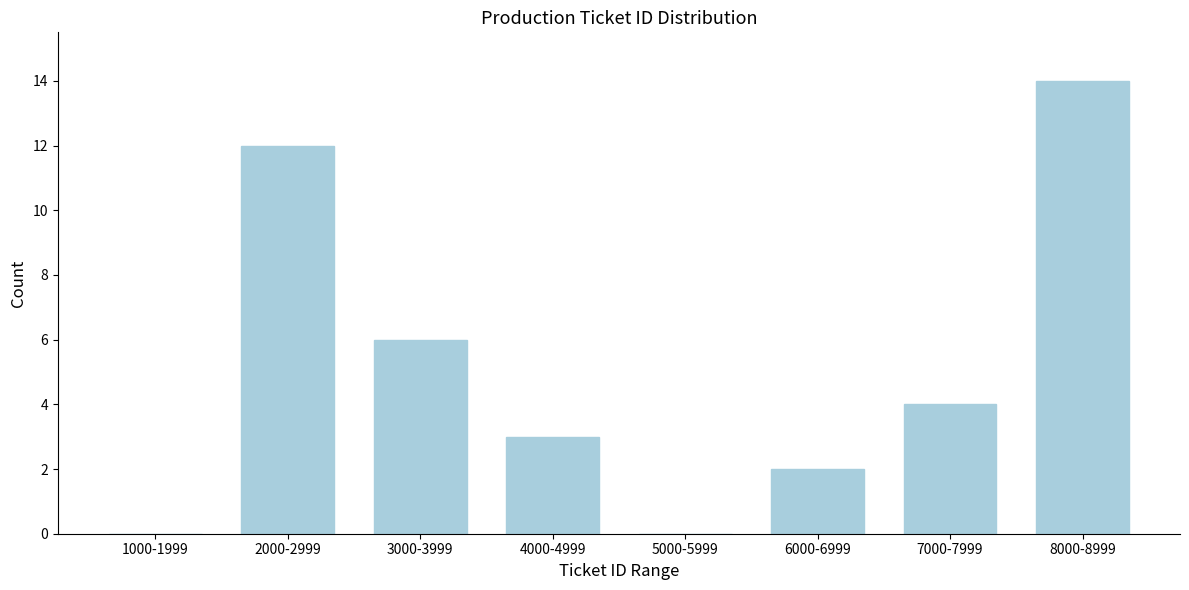

Reading left to right, extract all data points from this chart.

1000-1999=0	2000-2999=12	3000-3999=6	4000-4999=3	5000-5999=0	6000-6999=2	7000-7999=4	8000-8999=14